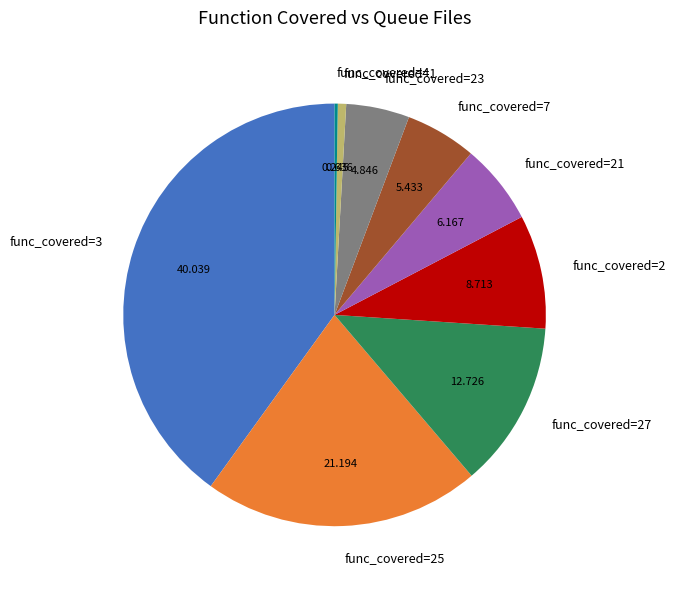

Combined, do func_covered=25 and func_covered=23 account for over 50%?

No